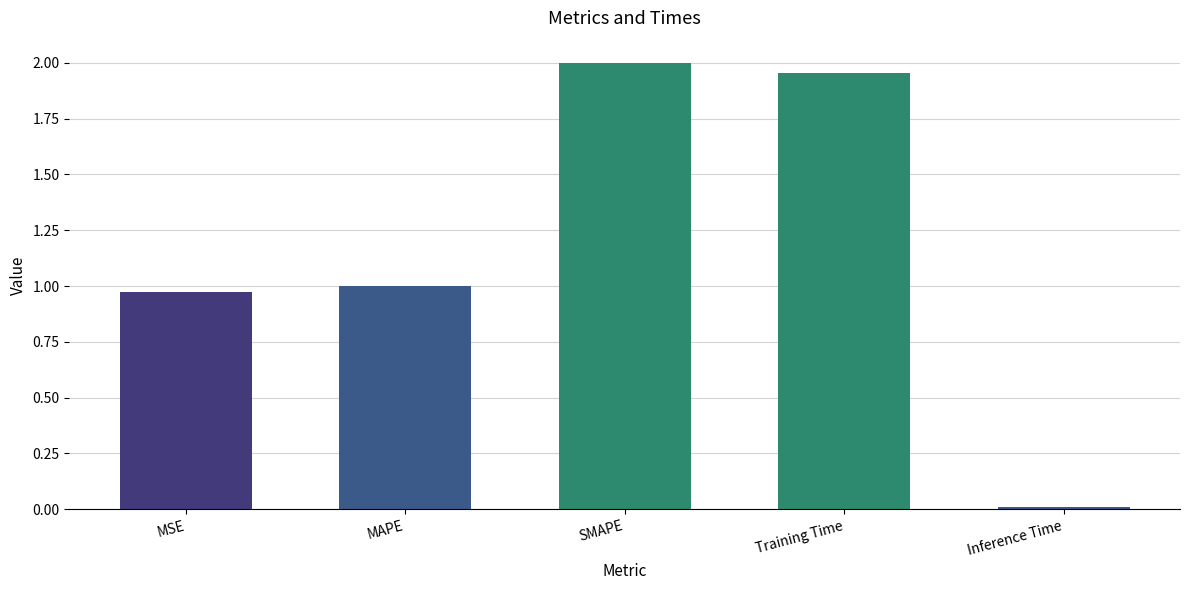

Which category has the highest value across all series?

SMAPE